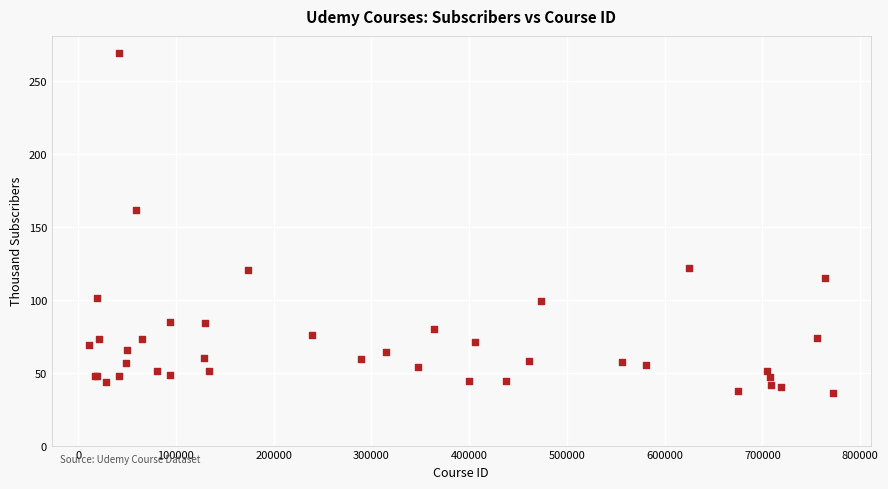

What Y value in the scatter plot is closest to 152?

161.0